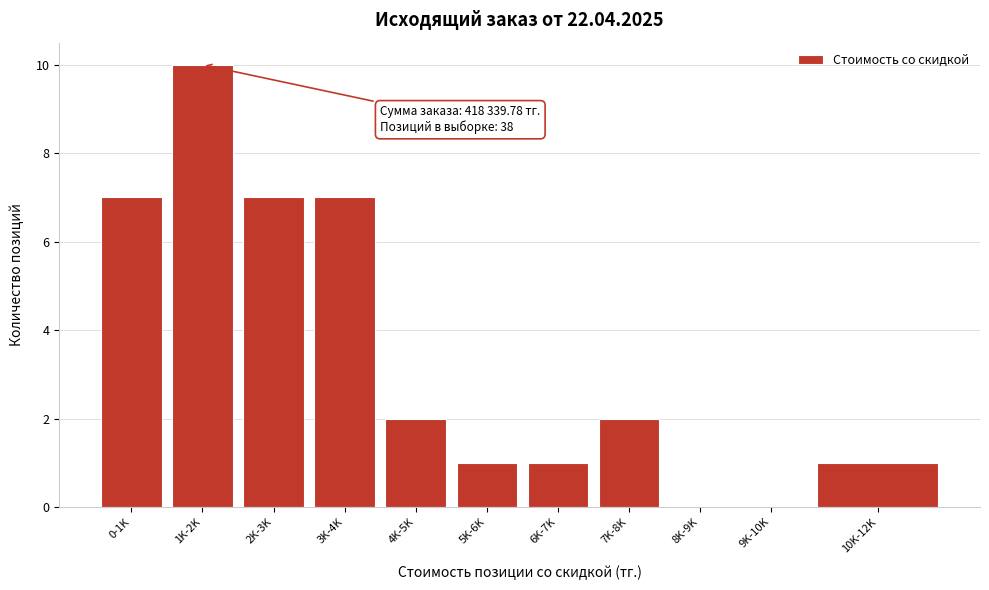

Reading left to right, what are all the values shown in this chart?

0-1K=7	1K-2K=10	2K-3K=7	3K-4K=7	4K-5K=2	5K-6K=1	6K-7K=1	7K-8K=2	8K-9K=0	9K-10K=0	10K-12K=1